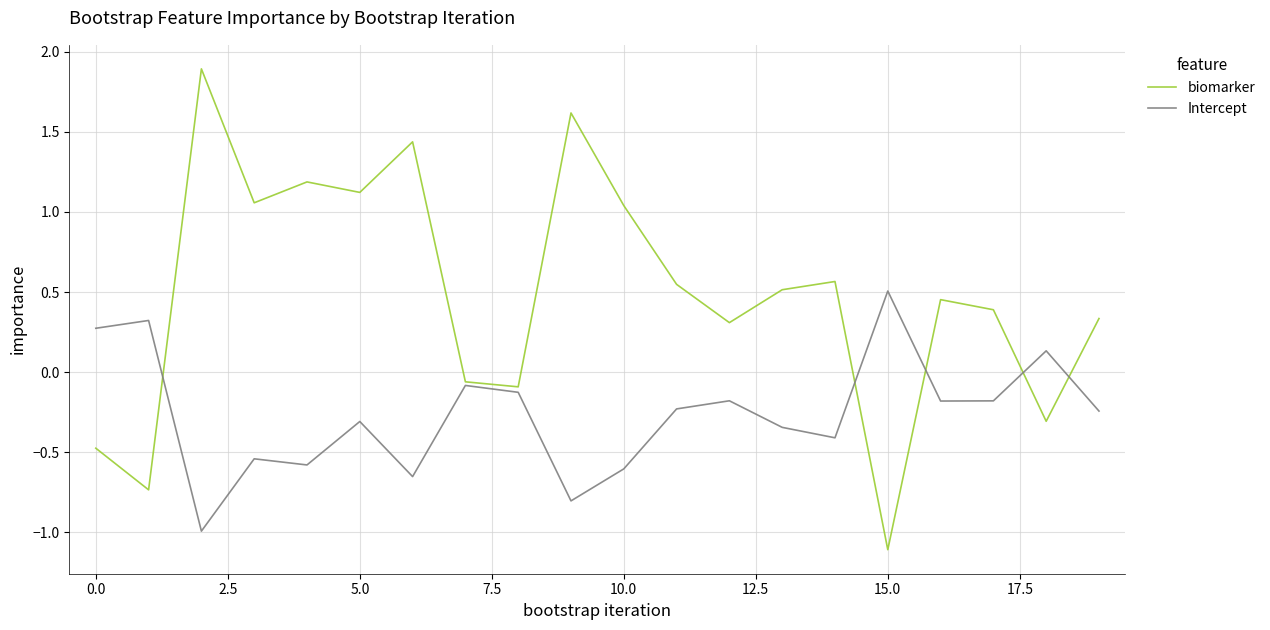

How many positive values does the Intercept series have?

4